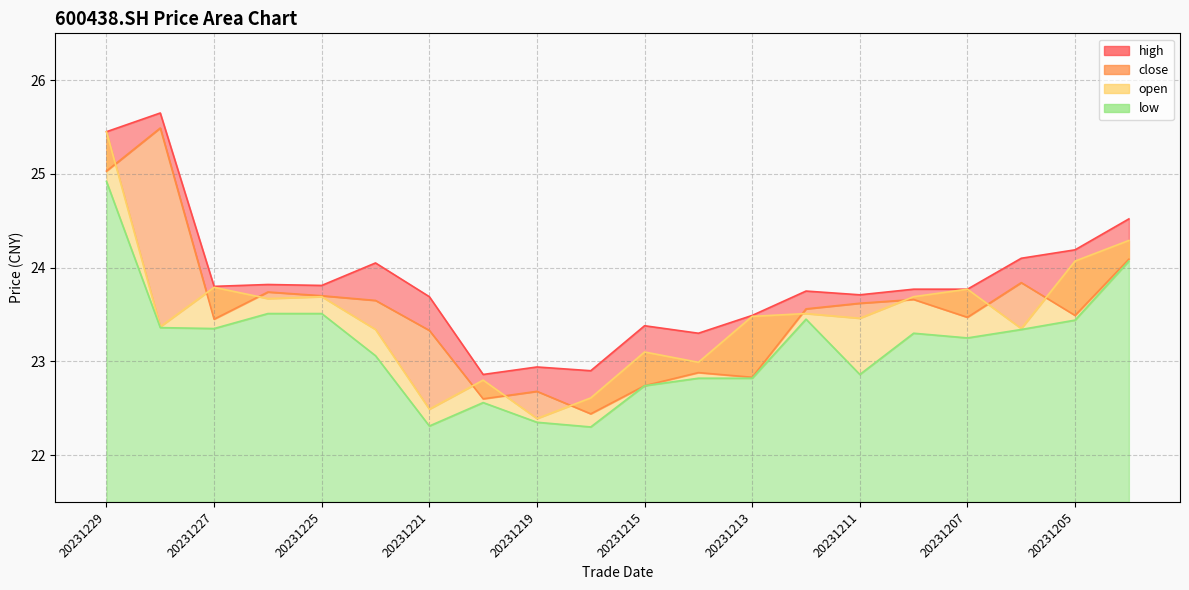

What is the value of the close point at the 17th from the left?

23.5